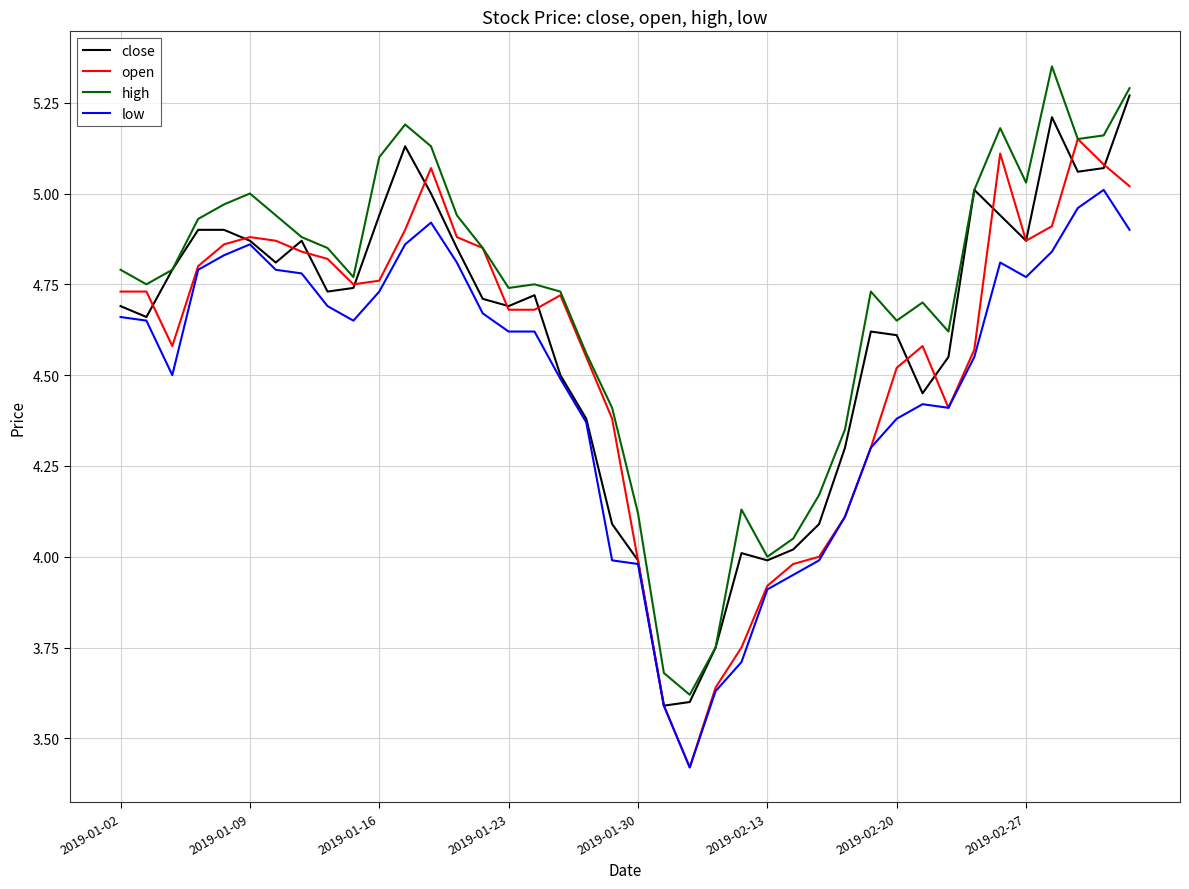

True or false: high and low cross at least once.

False